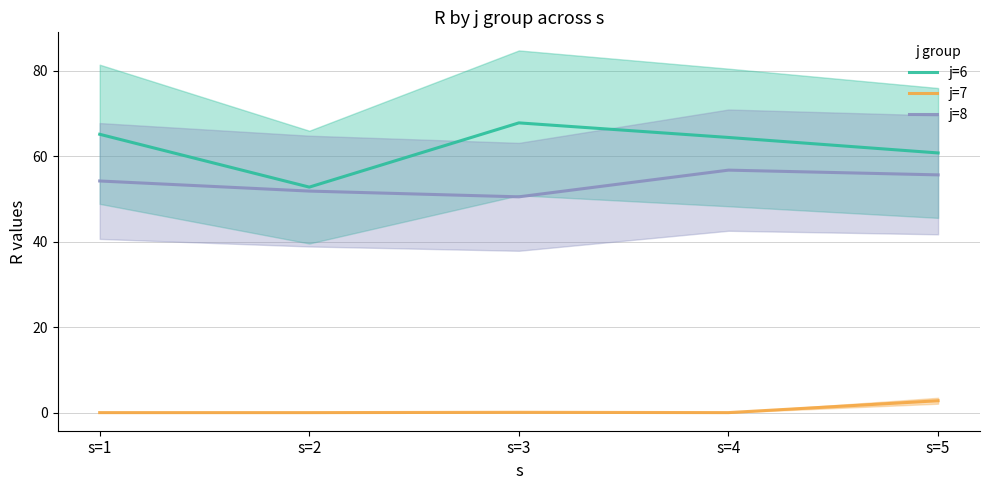

Rank the series by their maximum value, from highest to lowest.

j=6, j=8, j=7